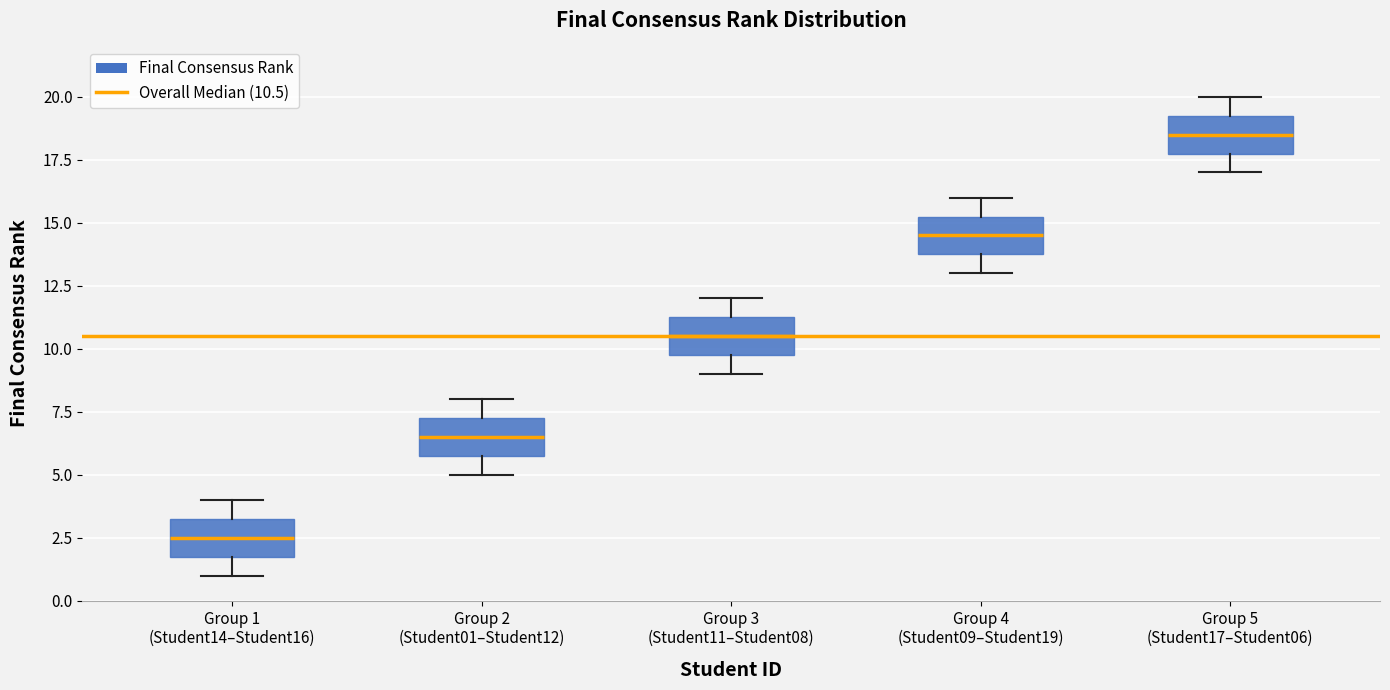

Which box's median line is the lowest?

Group 1 (Student14–Student16)